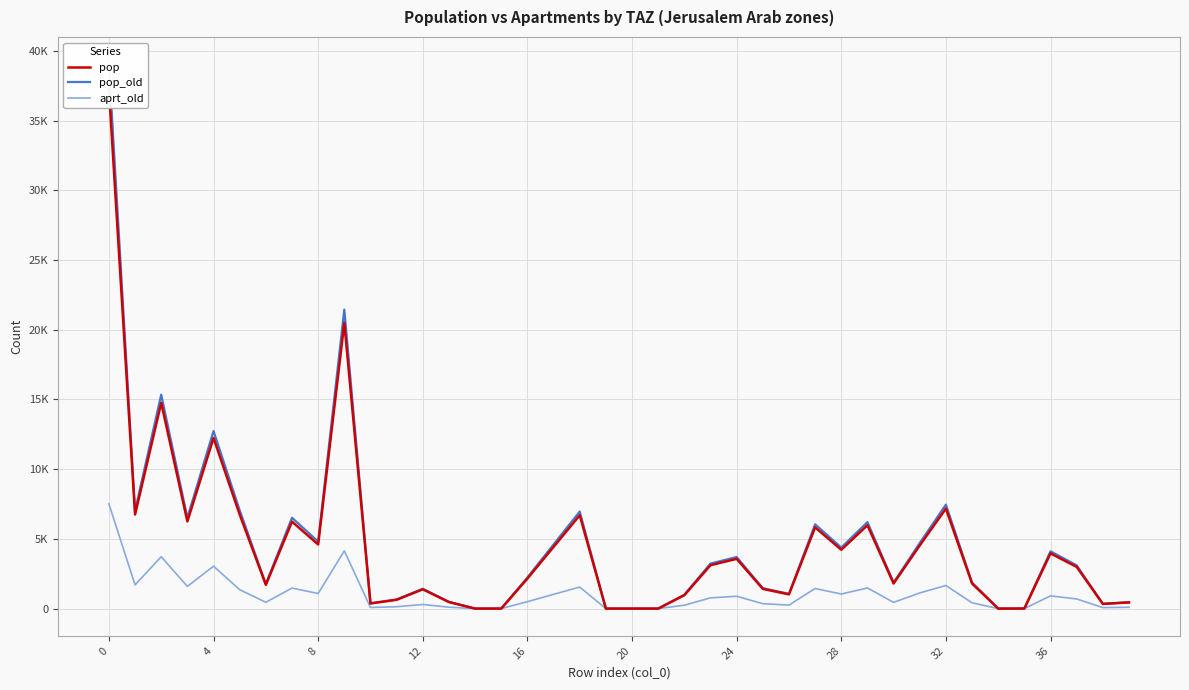

True or false: aprt_old has more than 0 points higher than both neighbors.

True